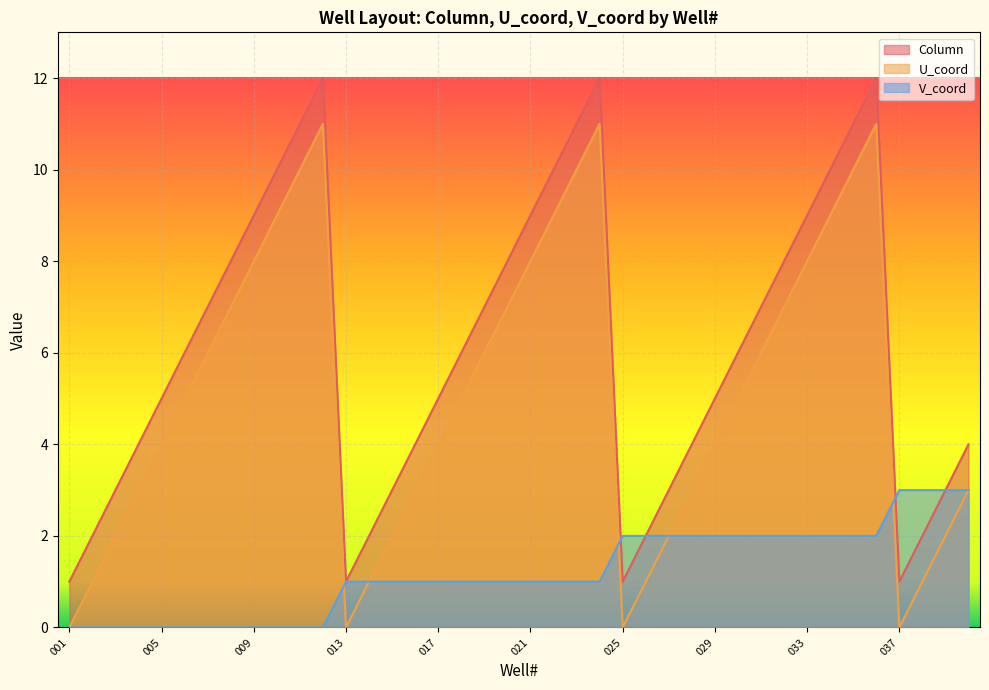

True or false: Column and U_coord cross at least once.

False